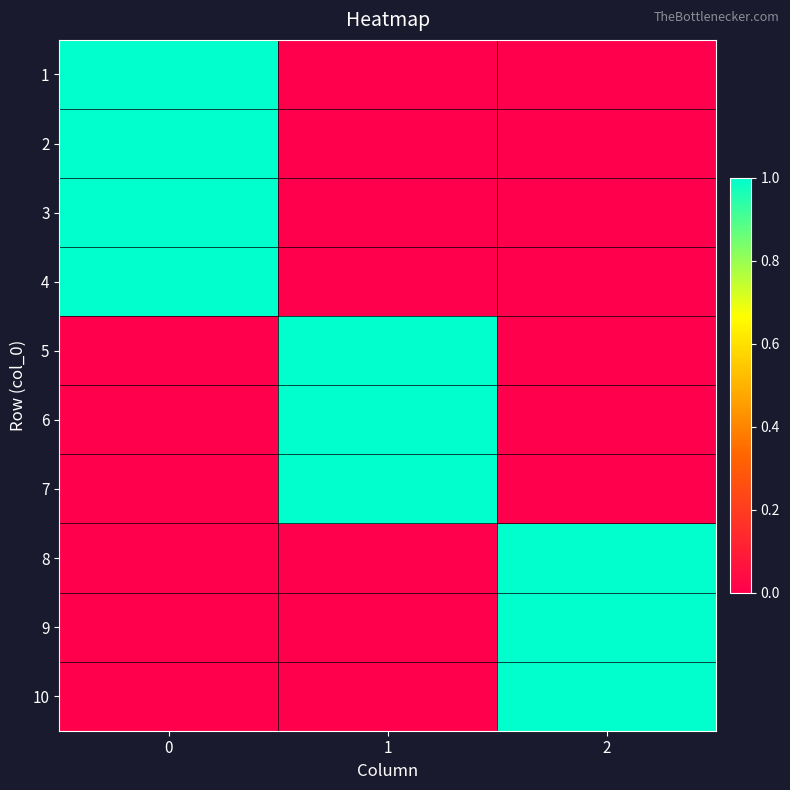

Reading right to left, transcribe all the data shown in this chart.

1: 2=0	1=0	0=1
2: 2=0	1=0	0=1
3: 2=0	1=0	0=1
4: 2=0	1=0	0=1
5: 2=0	1=1	0=0
6: 2=0	1=1	0=0
7: 2=0	1=1	0=0
8: 2=1	1=0	0=0
9: 2=1	1=0	0=0
10: 2=1	1=0	0=0